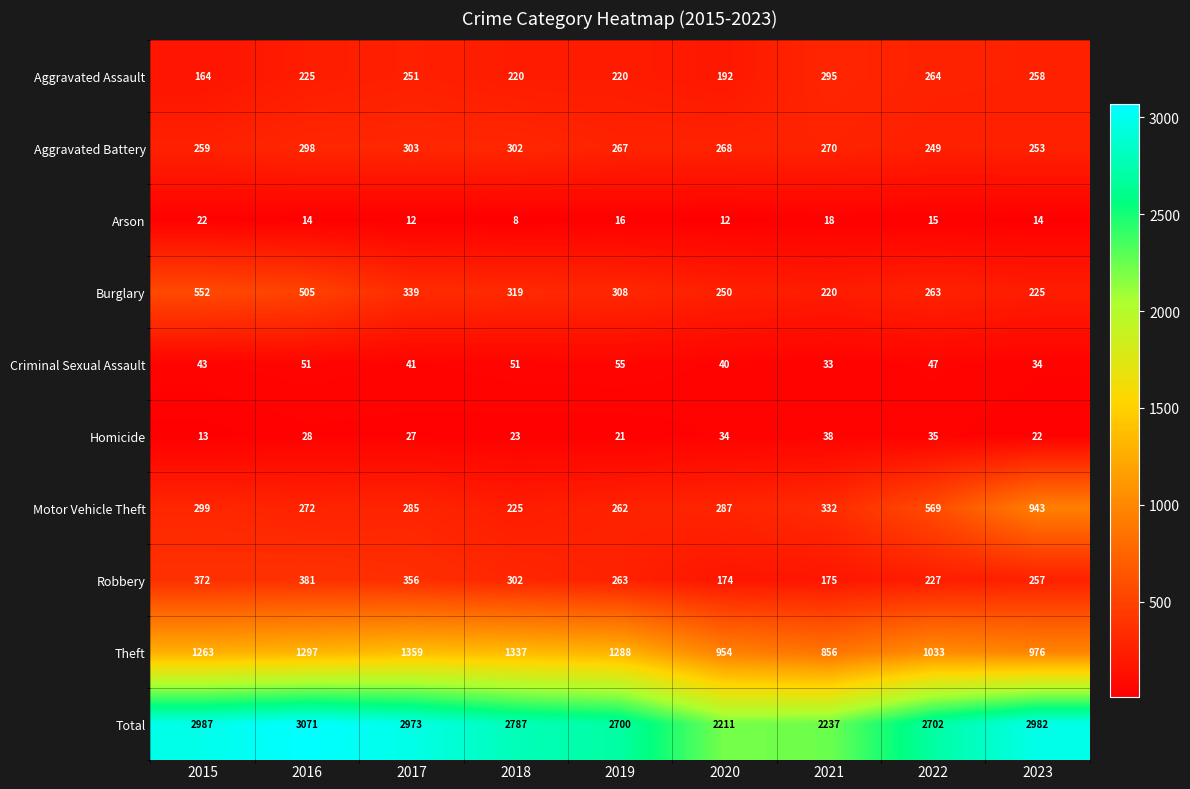

What is the difference between the highest and lowest values at 2020?

2199